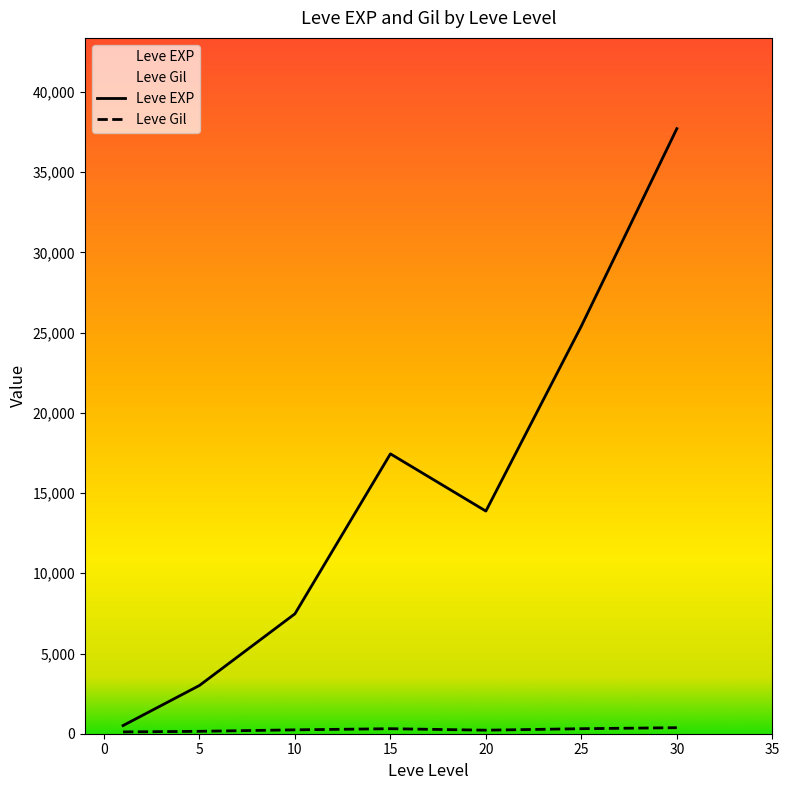

Which series has the largest range (max minus min)?

Leve EXP